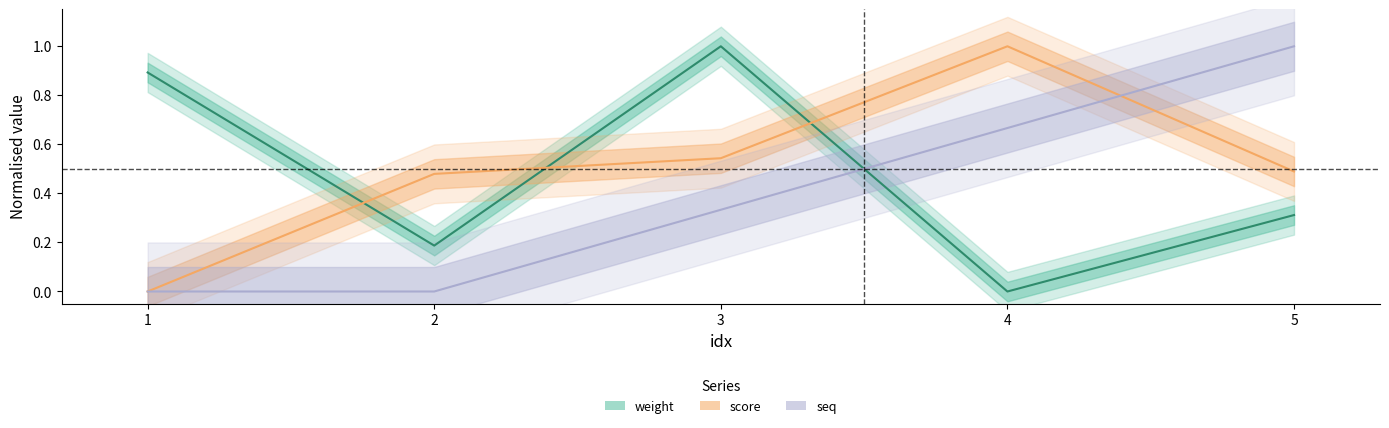

Rank the series by their maximum value, from highest to lowest.

score, weight, seq